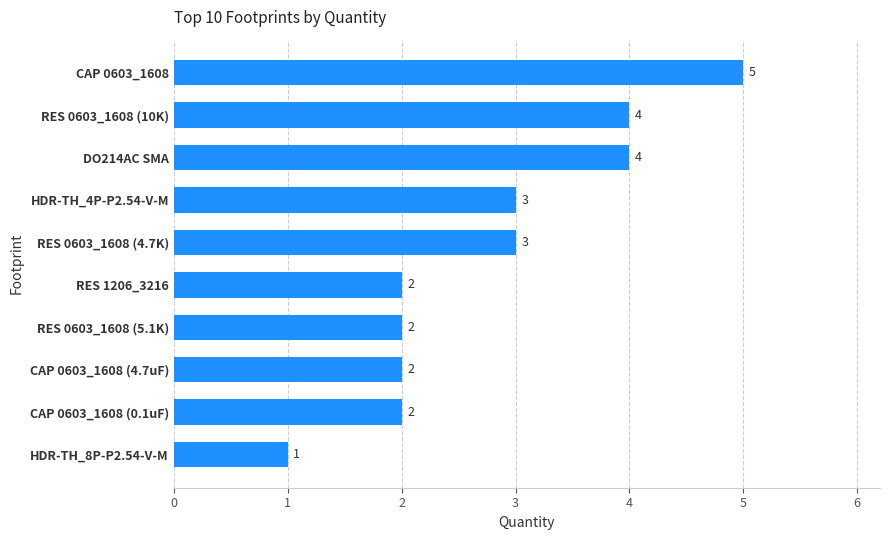

What is the ratio of the value at CAP 0603_1608 (0.1uF) to the value at RES 0603_1608 (10K)?

0.5